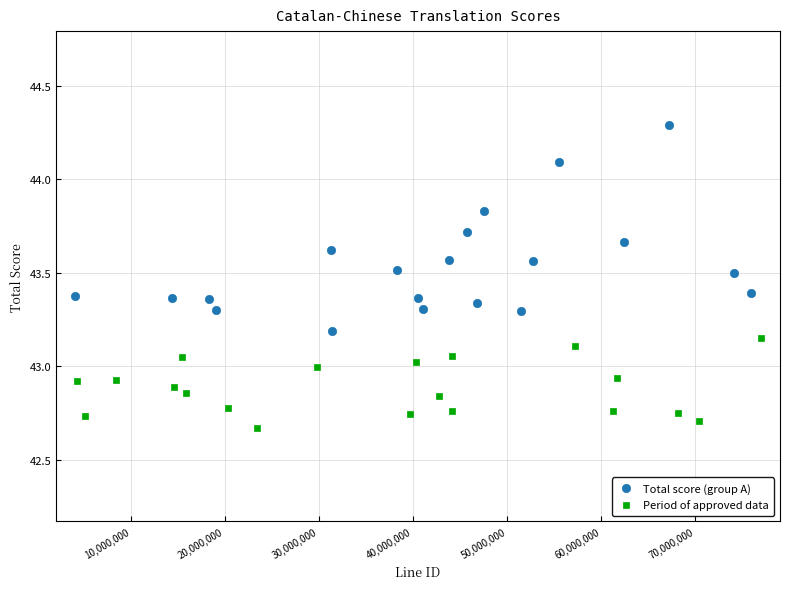

Which series reaches the maximum Y coordinate?

Total score (group A)